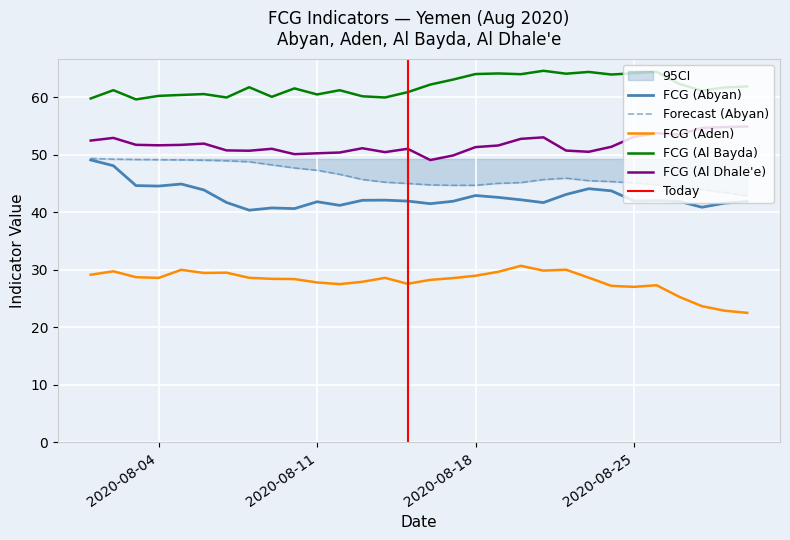

What is the highest value of the FCG (Al Dhale'e) series?

54.9